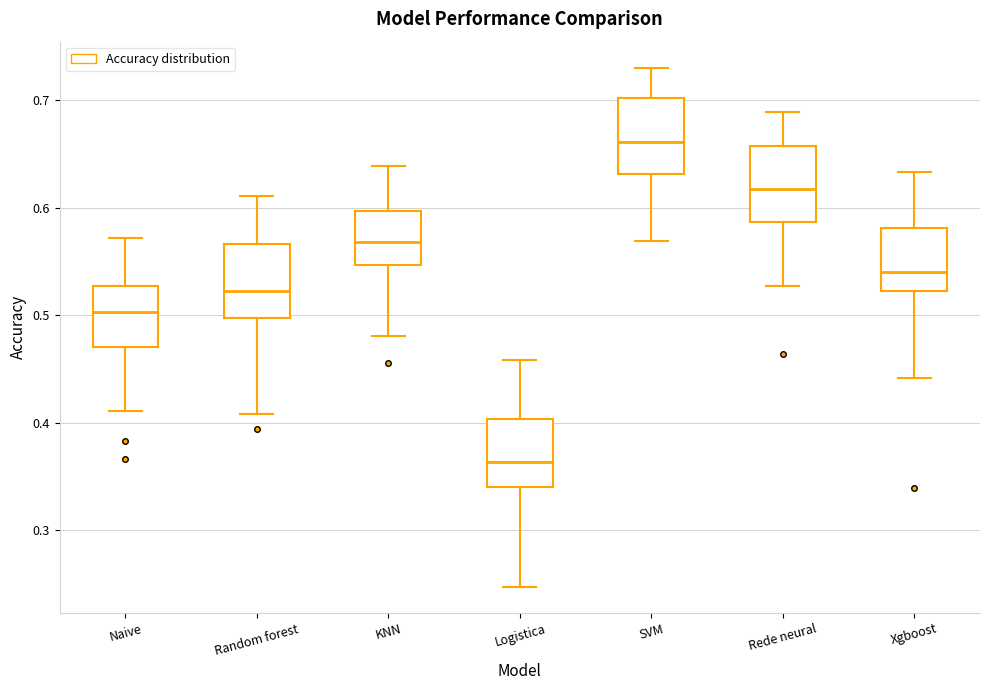

Where is the lower edge of the box for Rede neural on the y-axis? The values are not printed on the chart, so give them approximately, as read against the axis.

0.59